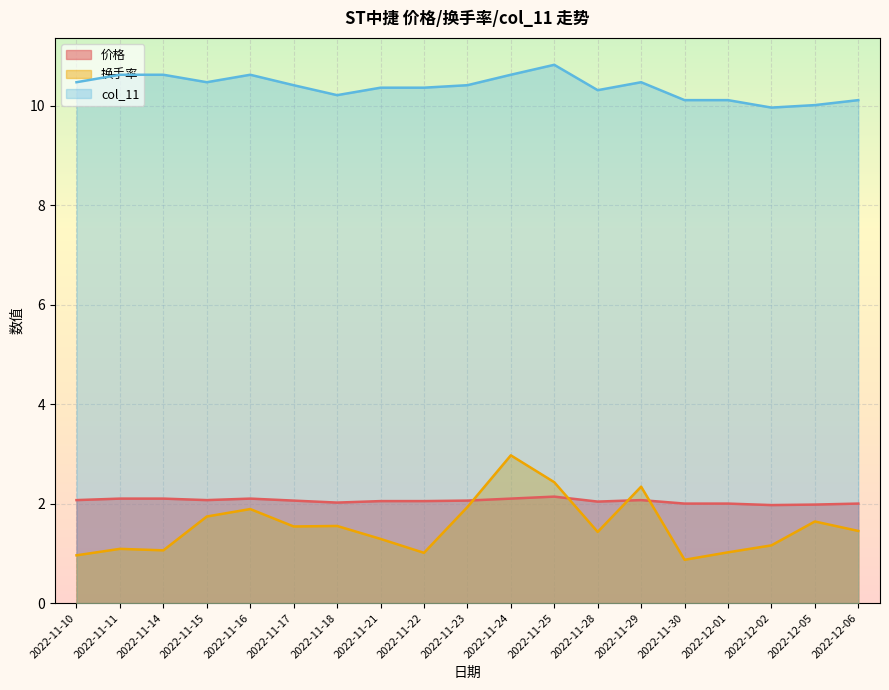

At how many categories does at least one series exceed 5?

19